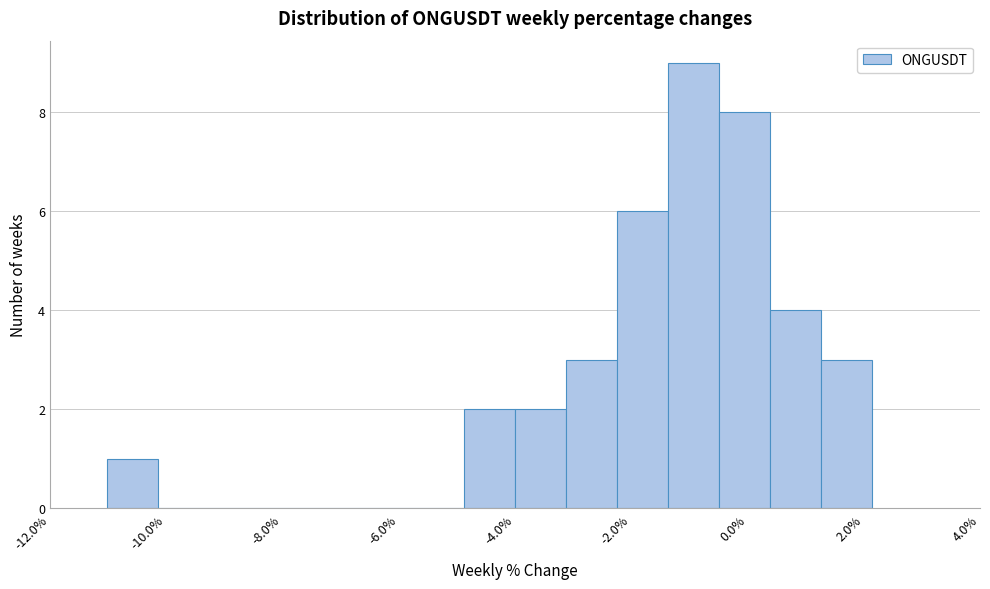

Reading left to right, list every bar in this chart as the range it spans on the x-axis followed by its height. Neither the bar edges nor the heights are printed on the chart, so give them approximately, as read against the axes.

-11.0 to -10.2: 1
-10.2 to -9.2: 0
-9.2 to -8.4: 0
-8.4 to -7.6: 0
-7.6 to -6.6: 0
-6.6 to -5.8: 0
-5.8 to -4.8: 0
-4.8 to -4.0: 2
-4.0 to -3.2: 2
-3.2 to -2.2: 3
-2.2 to -1.4: 6
-1.4 to -0.4: 9
-0.4 to 0.4: 8
0.4 to 1.2: 4
1.2 to 2.2: 3